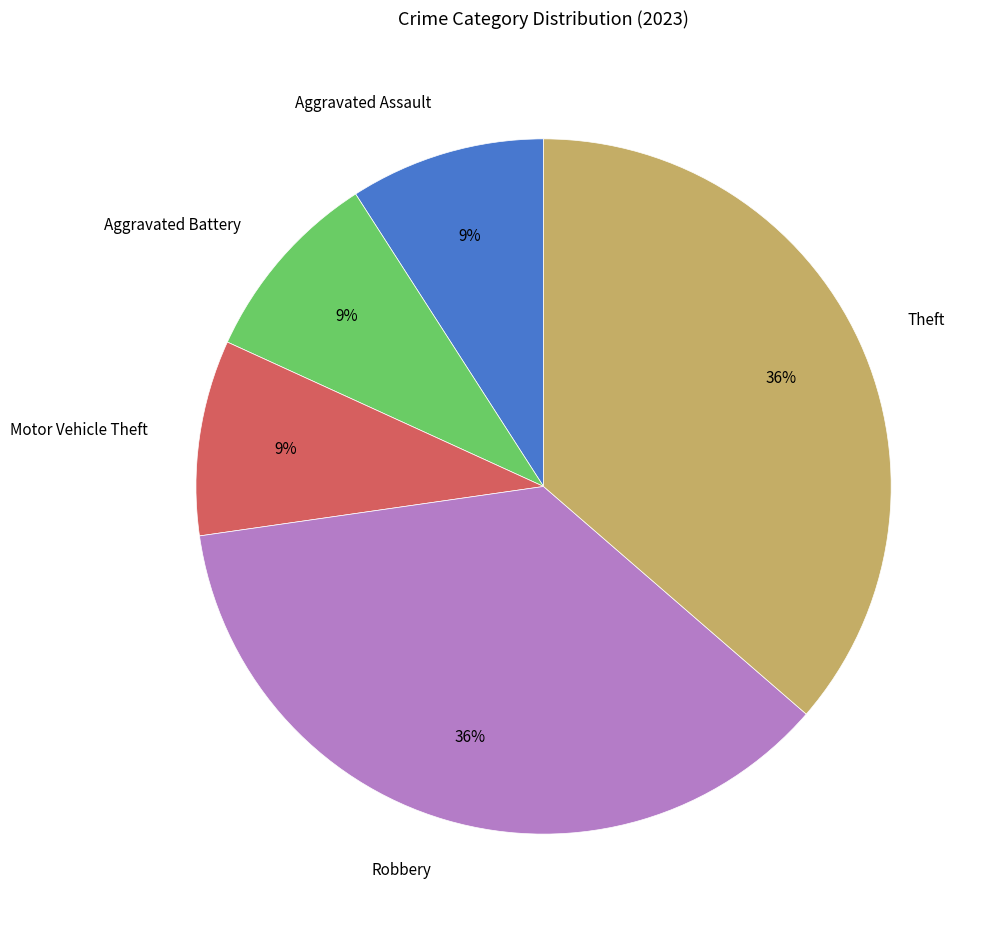

The Aggravated Assault slice represents 9% of the pie. True or false?

True